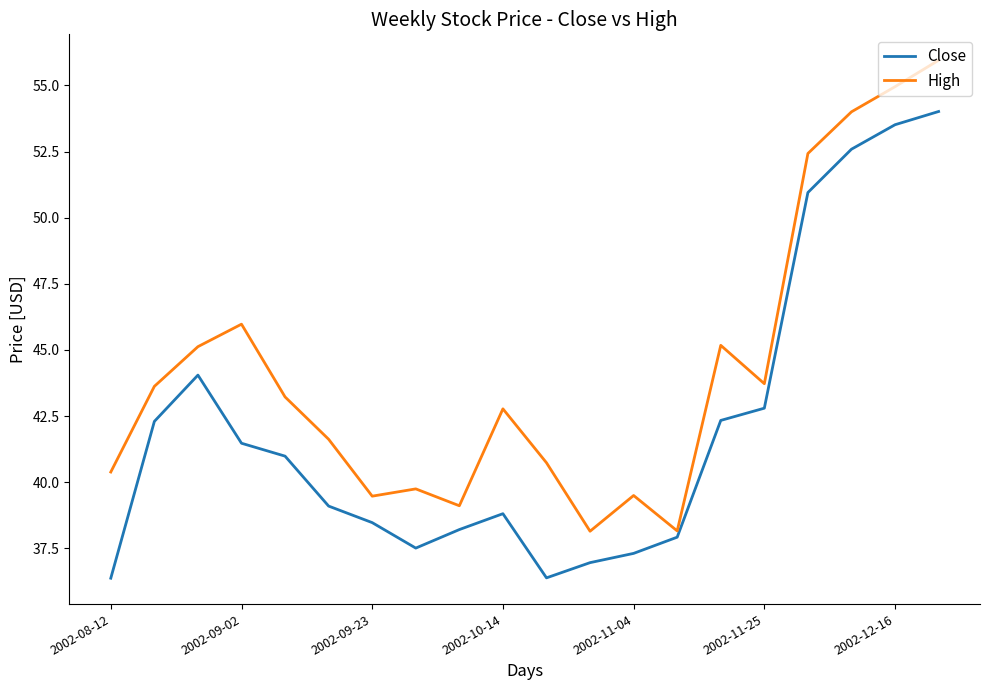

What is the maximum value for Close?

54.0